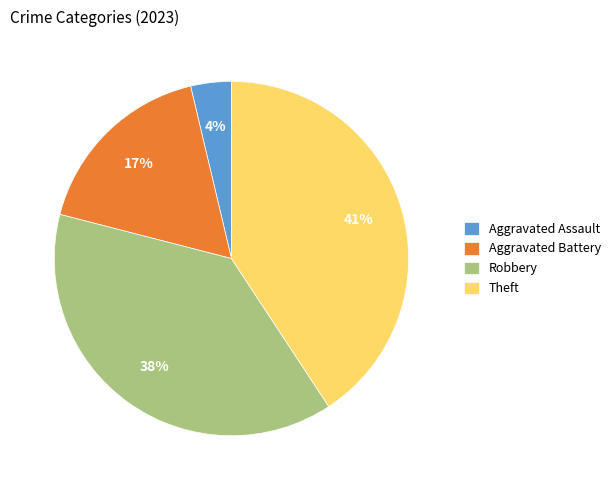

Do Robbery and Theft together represent more than half of the pie?

Yes